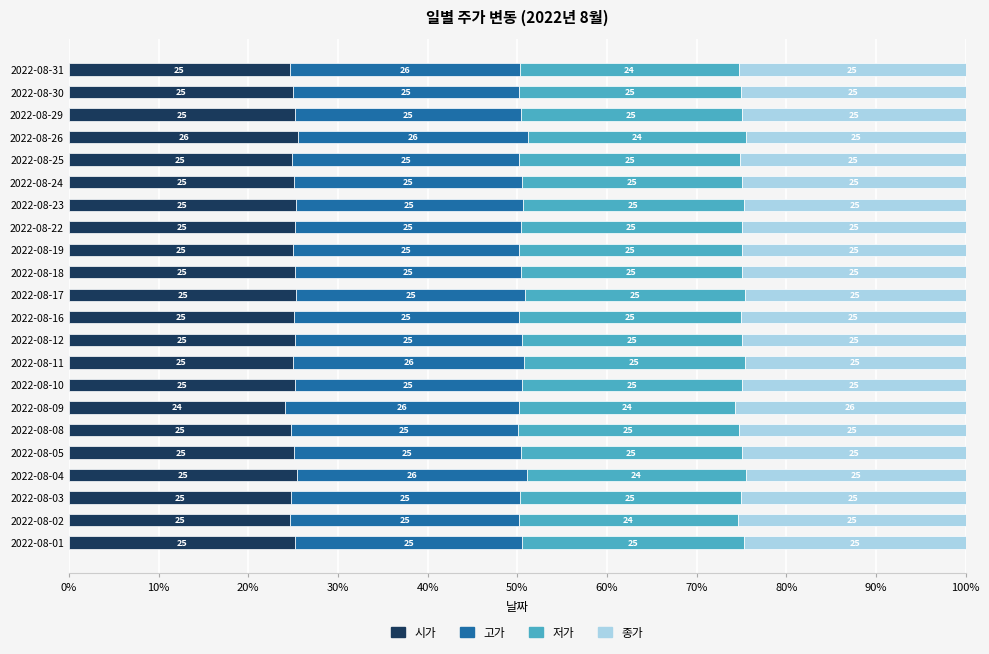

What is the total value across all series at 2022-08-03?

100.0